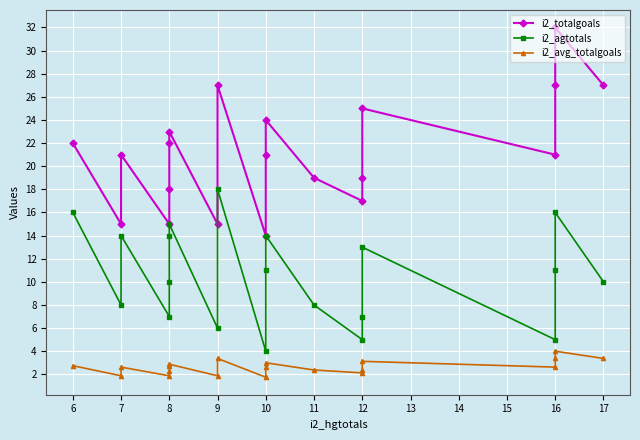

Which series changed the most between 7 and 16?

i2_totalgoals